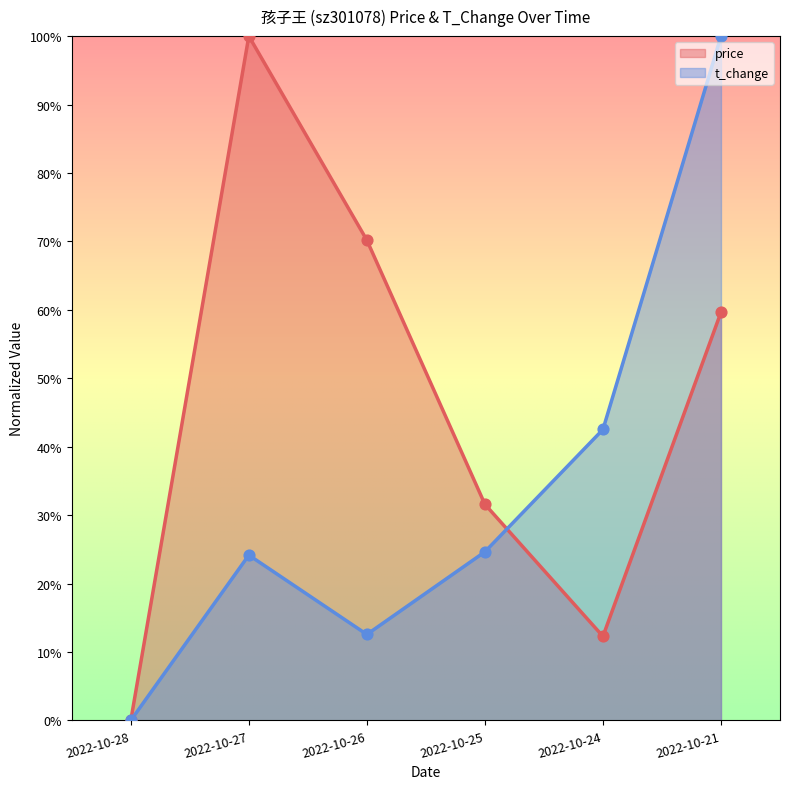

Which series reaches the maximum Y coordinate?

price